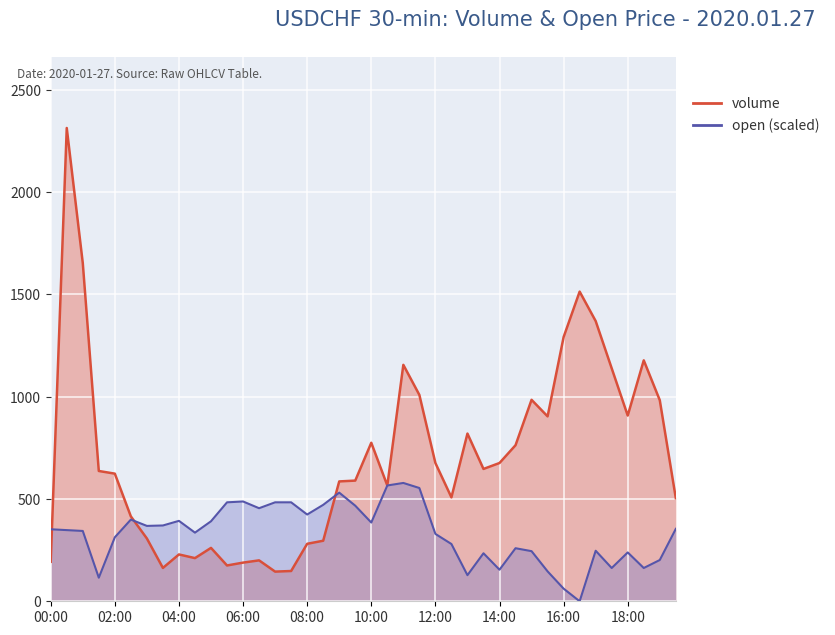

Does the chart display data point markers on the line(s)?

No